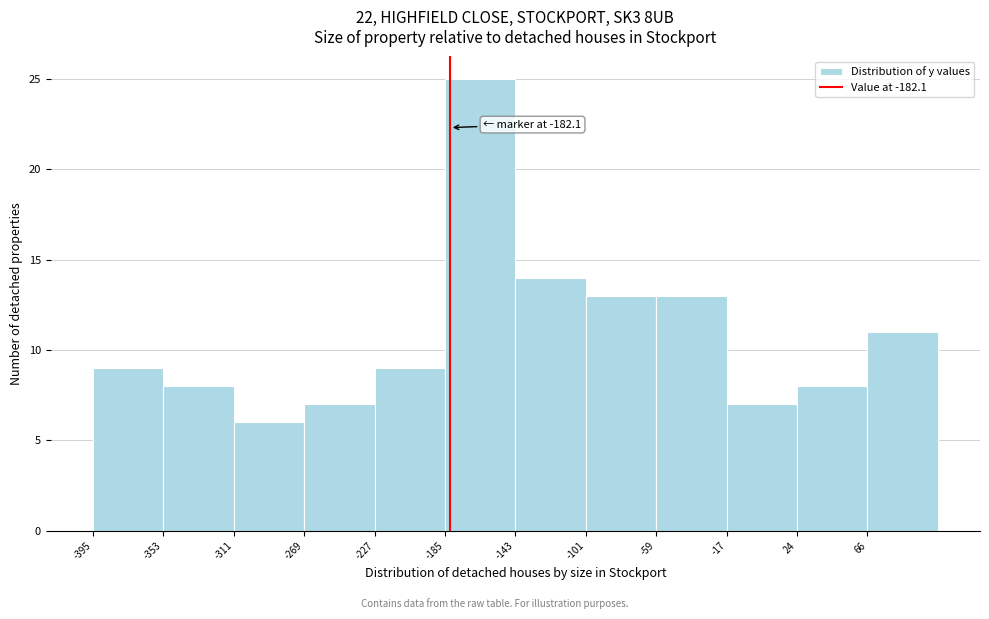

Over which range of the x-axis is the bar tallest?

-185 to -145